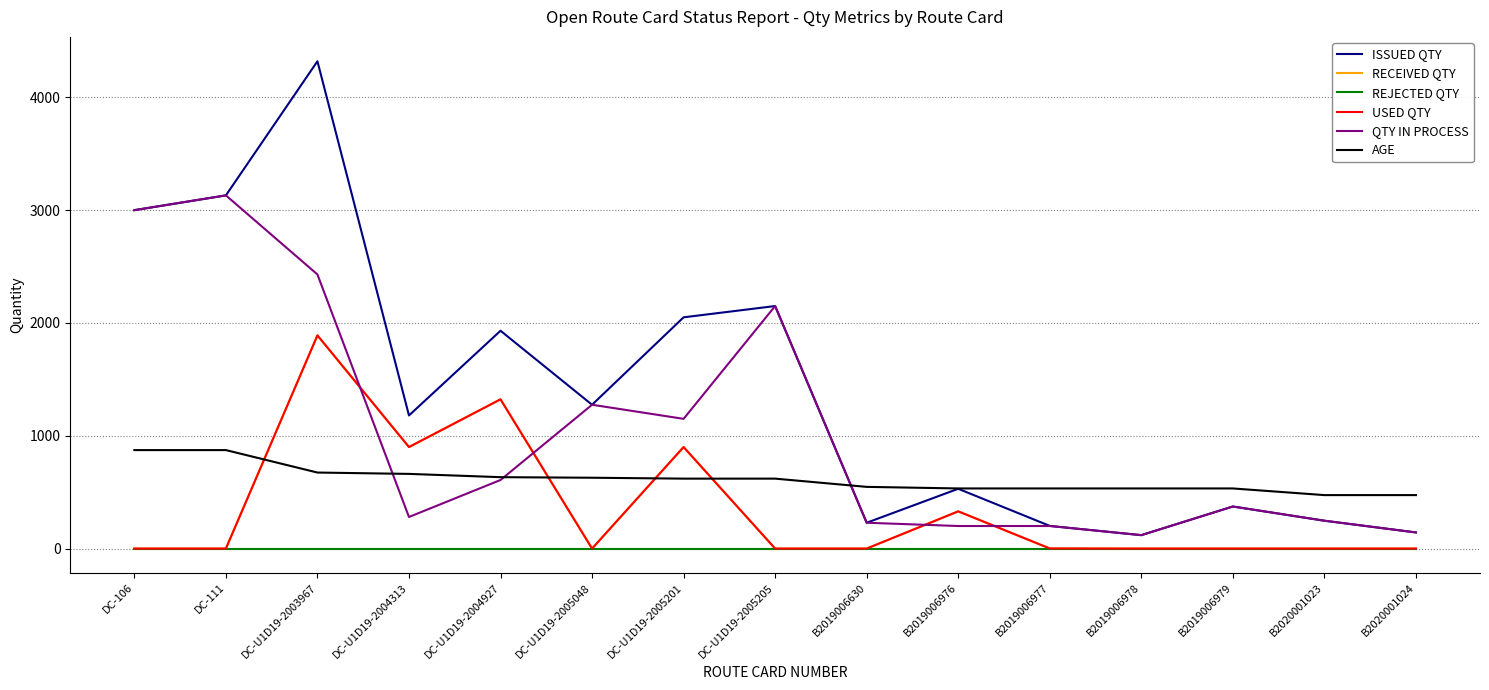

True or false: QTY IN PROCESS and ISSUED QTY intersect in this chart.

False